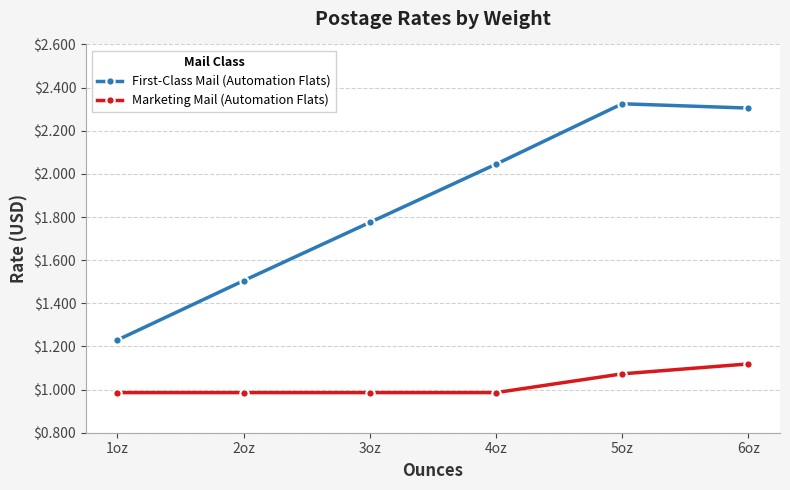

How many lines are shown in the chart?

2